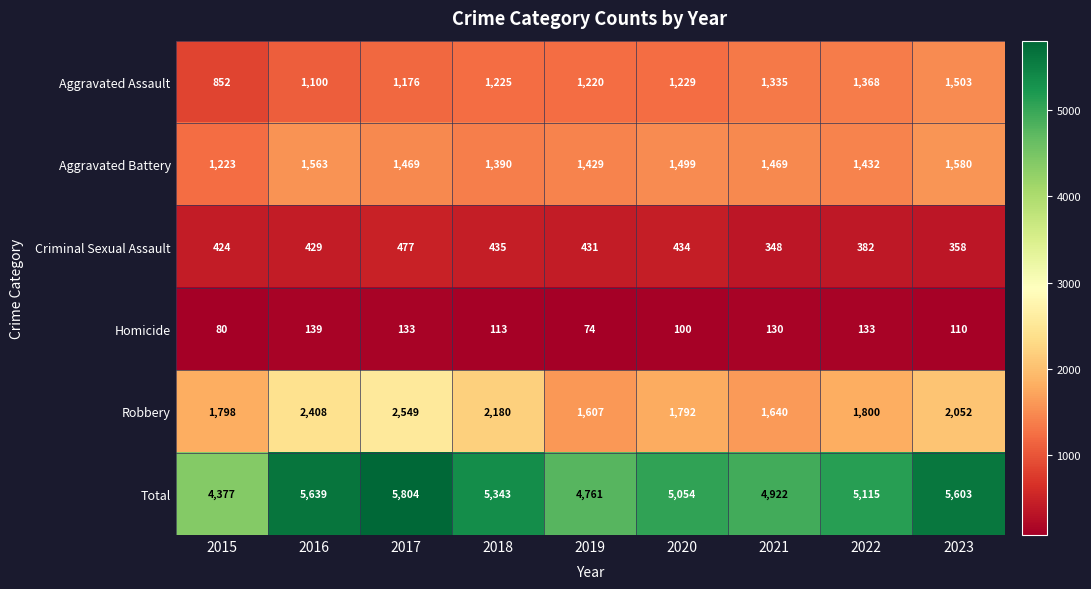

How many series are shown in this chart?

6